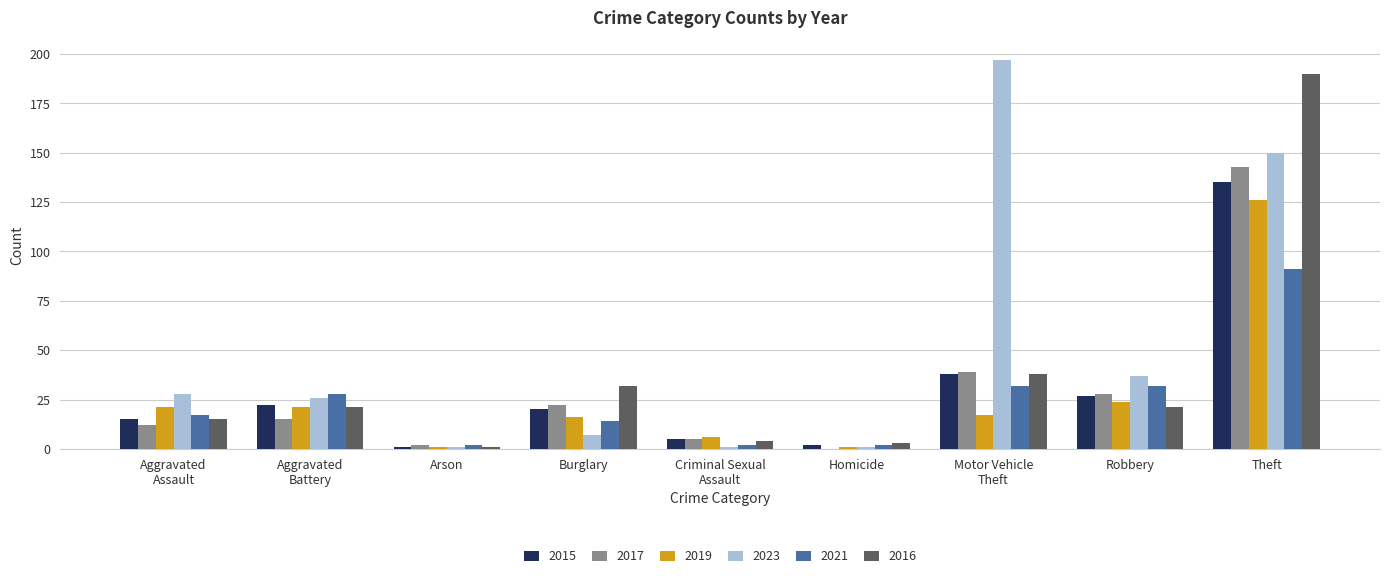

At which label is 2016 closest to 95?

Motor Vehicle
Theft